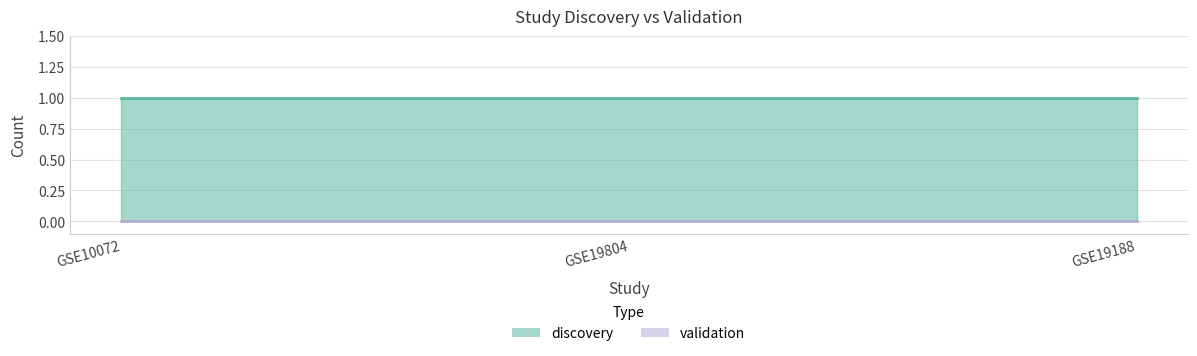

Rank the categories by discovery value from lowest to highest.

GSE10072, GSE19804, GSE19188